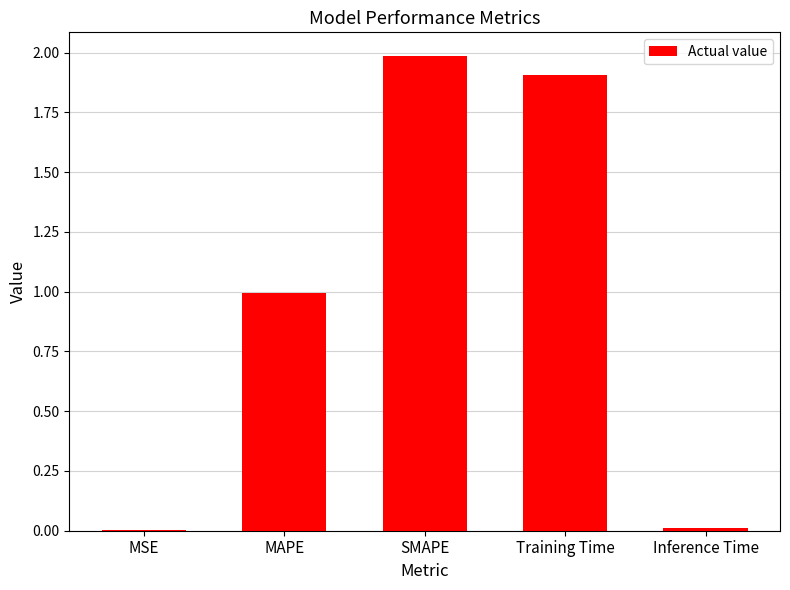

How many distinct data groups are displayed?

1